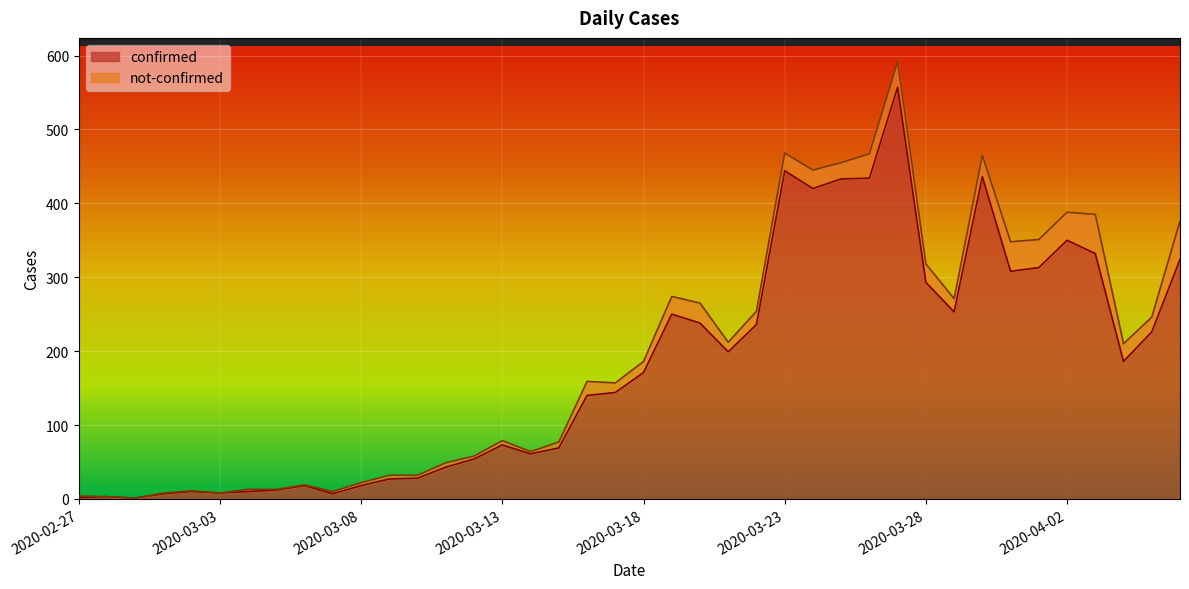

What value does the data have at 2020-03-06, to the nearest 10?

20